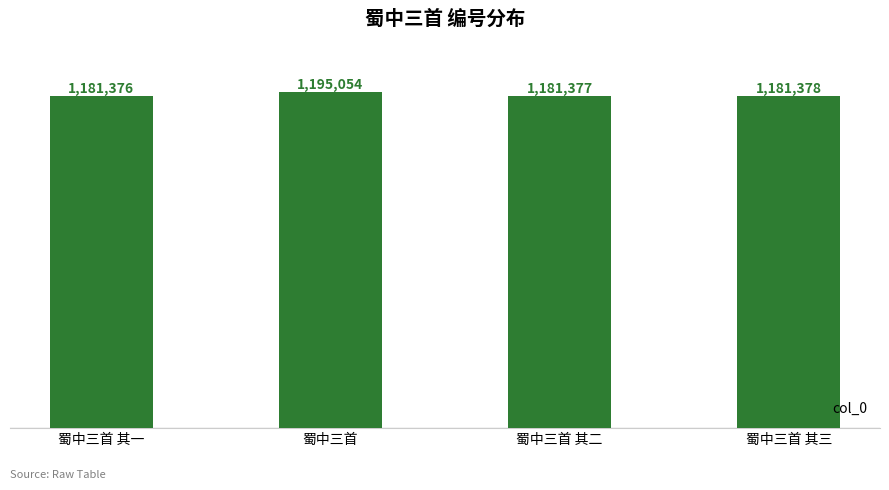

At which label is the value closest to 1188215?

蜀中三首 其三